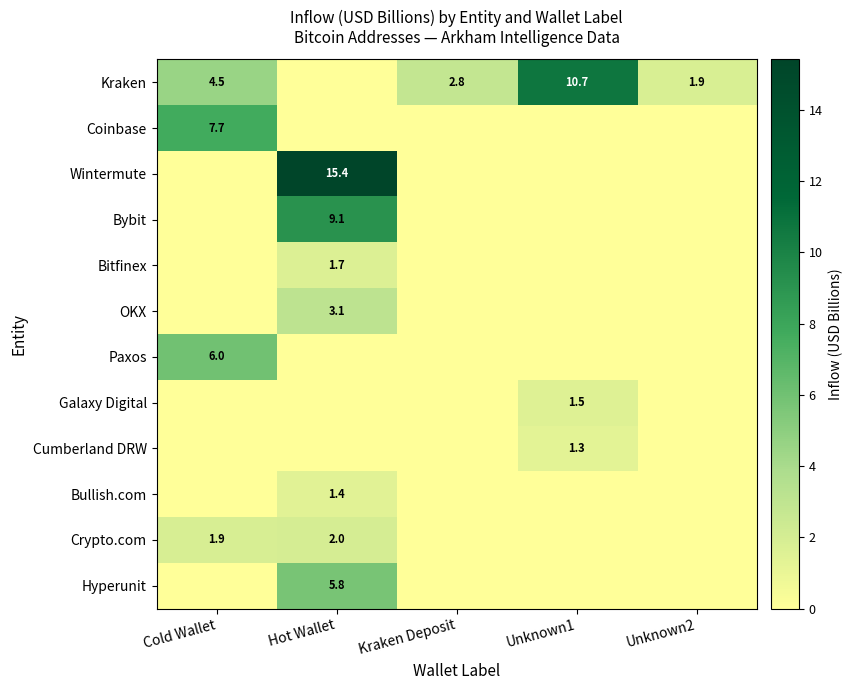

Is it true that Hyperunit equals 9.5 at Hot Wallet?

False